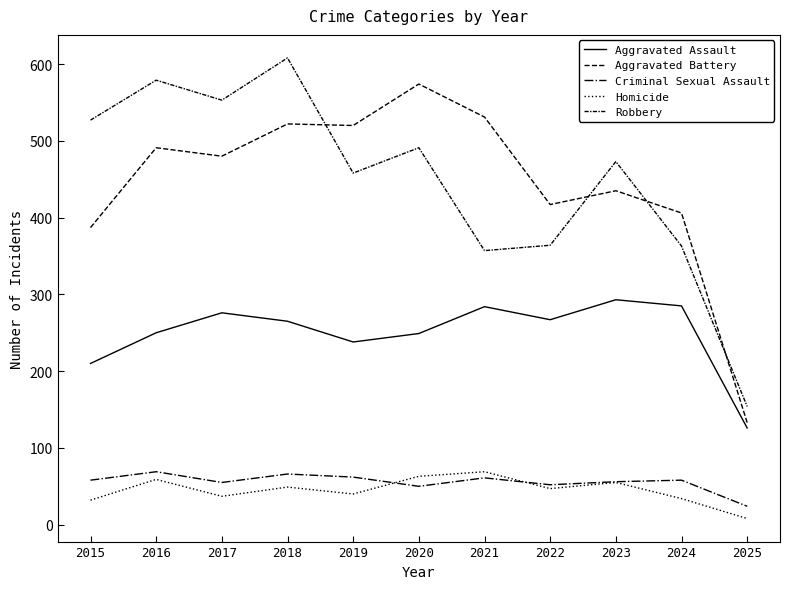

Which series has the largest total across all categories?

Robbery